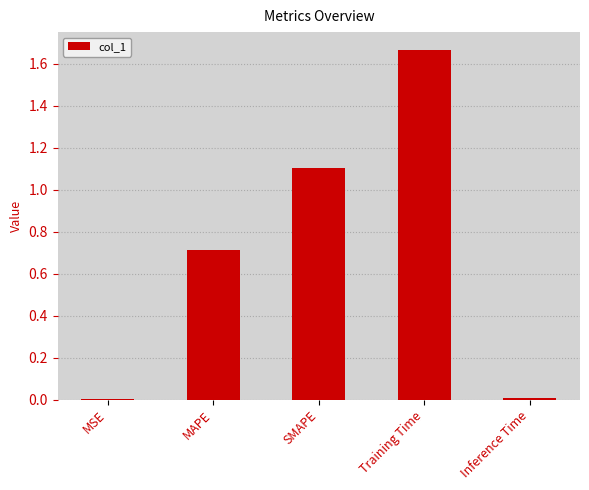

The value at MAPE is 0.7. True or false?

True